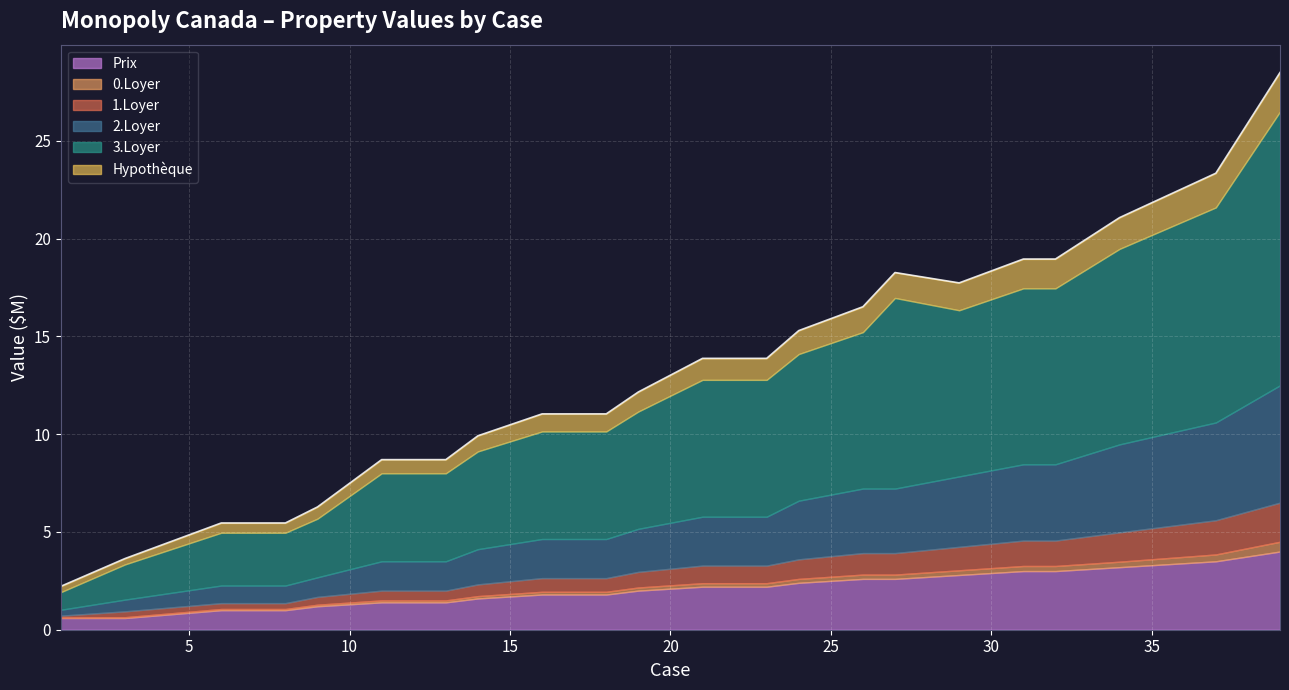

Reading right to left, list all the values displayed in this chart.

Prix: 4.0	3.5	3.2	3.0	3.0	2.8	2.6	2.6	2.4	2.2	2.2	2.0	1.8	1.8	1.6	1.4	1.4	1.2	1.0	1.0	0.6	0.6
0.Loyer: 0.5	0.3	0.3	0.3	0.3	0.2	0.2	0.2	0.2	0.2	0.2	0.2	0.1	0.1	0.1	0.1	0.1	0.1	0.1	0.1	0.0	0.0
1.Loyer: 2.0	1.8	1.5	1.3	1.3	1.2	1.1	1.1	1.0	0.9	0.9	0.8	0.7	0.7	0.6	0.5	0.5	0.4	0.3	0.3	0.3	0.1
2.Loyer: 6.0	5.0	4.5	3.9	3.9	3.6	3.3	3.3	3.0	2.5	2.5	2.2	2.0	2.0	1.8	1.5	1.5	1.0	0.9	0.9	0.6	0.3
3.Loyer: 14.0	11.0	10.0	9.0	9.0	8.5	9.8	8.0	7.5	7.0	7.0	6.0	5.5	5.5	5.0	4.5	4.5	3.0	2.7	2.7	1.8	0.9
Hypothèque: 2.0	1.8	1.6	1.5	1.5	1.4	1.3	1.3	1.2	1.1	1.1	1.0	0.9	0.9	0.8	0.7	0.7	0.6	0.5	0.5	0.3	0.3